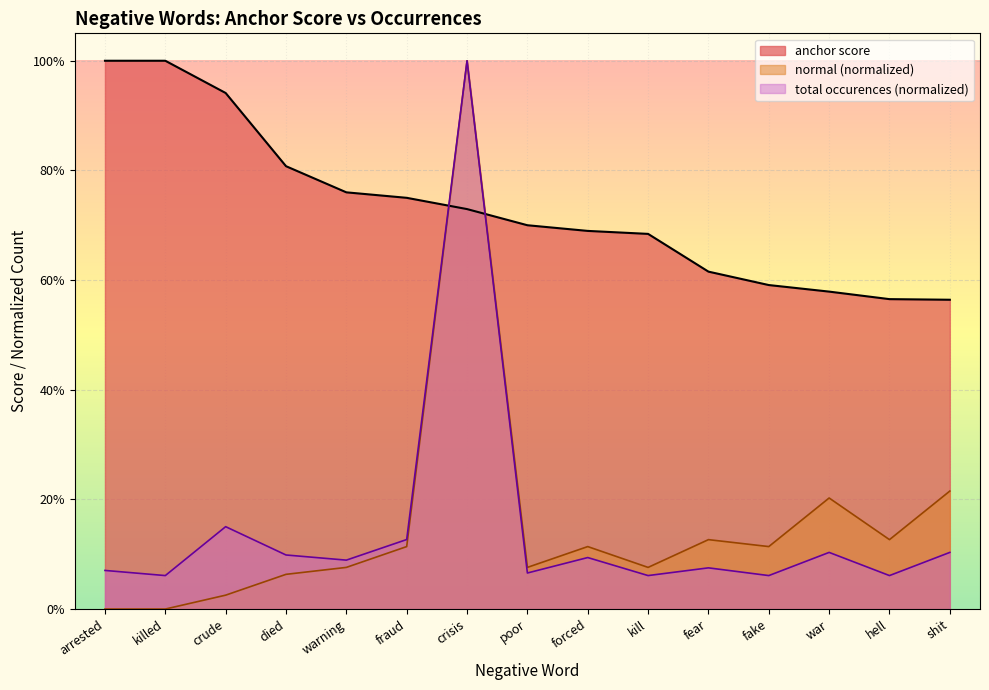

At which category does total occurences reach its first local peak?

crude